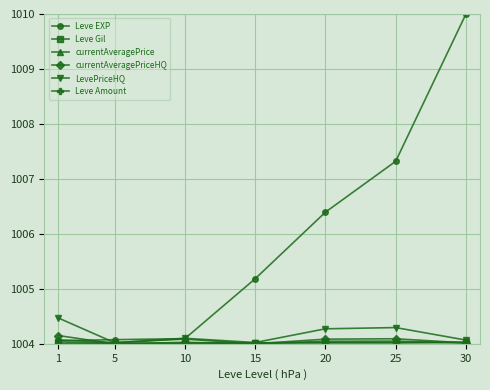

Is the value of Leve EXP at 30 greater than the value of currentAveragePrice at 5?

Yes